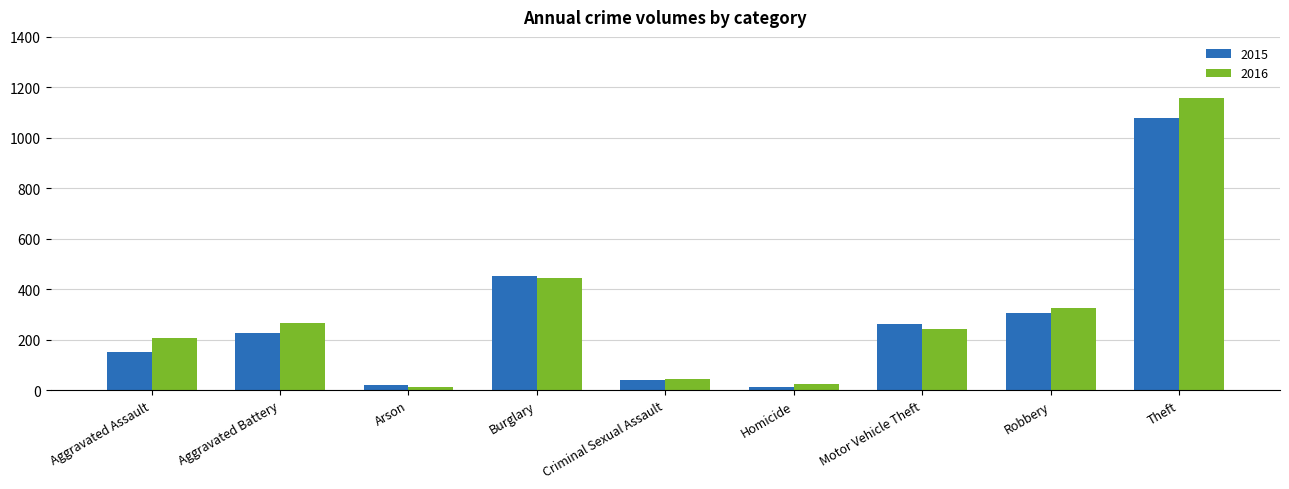

Which series changed the most between Aggravated Assault and Burglary?

2015